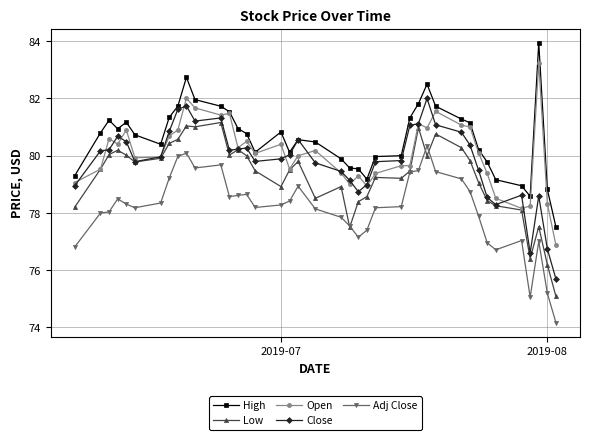

What is the value of the High point at the 27th from the left?

81.3